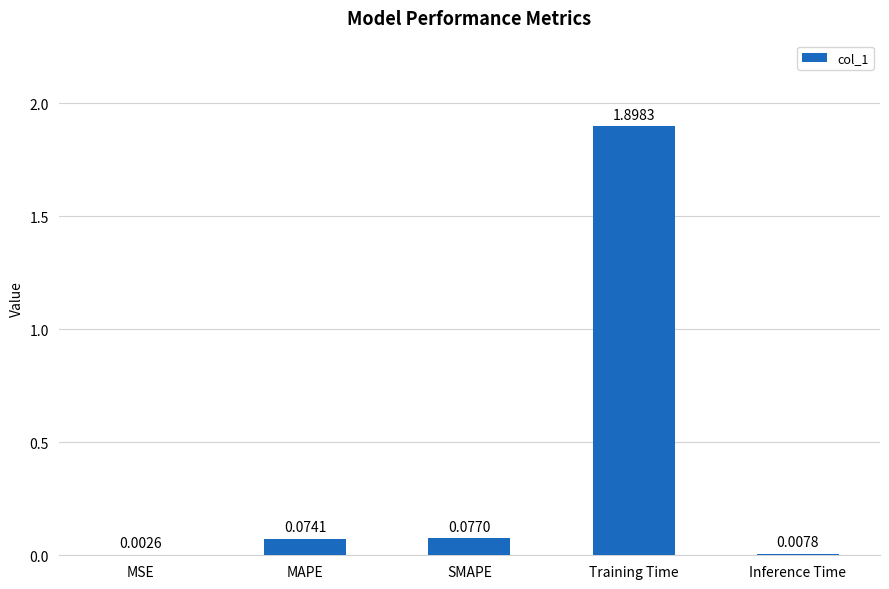

What is the change in value from MAPE to Inference Time?

-0.1